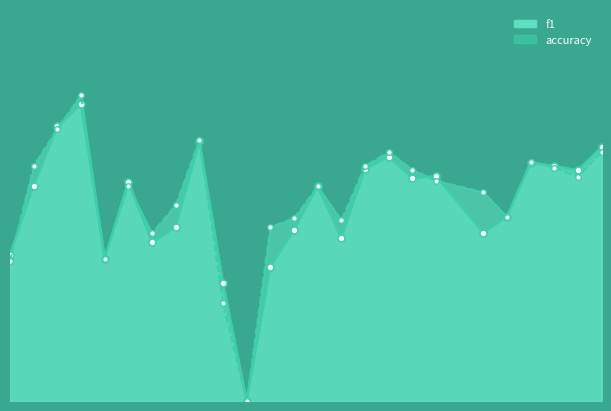

At how many categories does at least one series exceed 0?

24